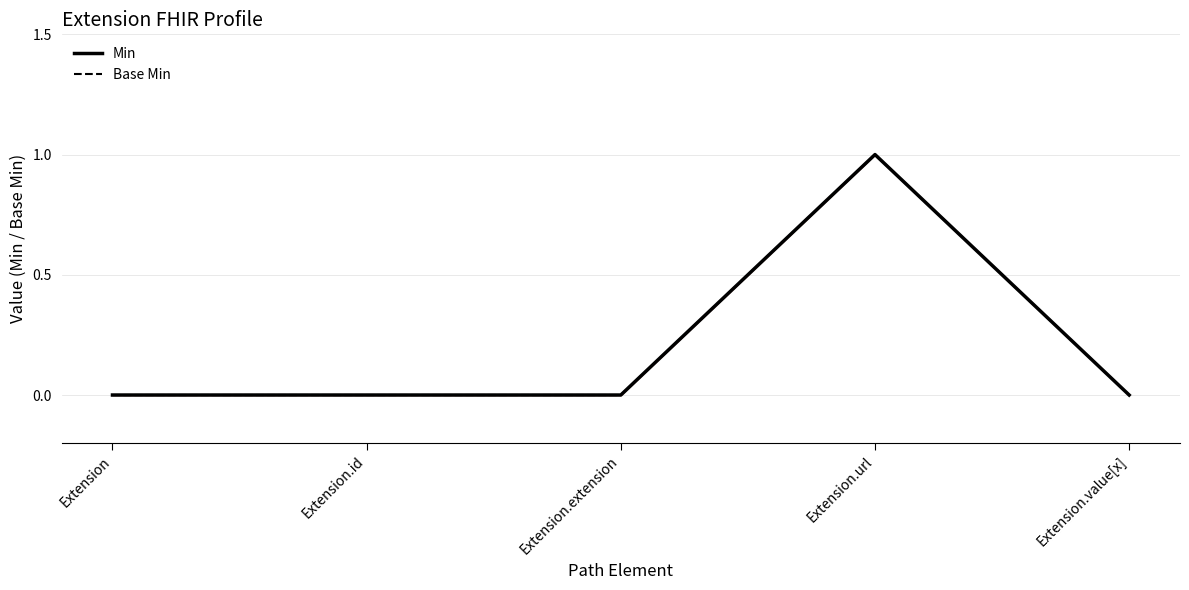

Reading left to right, extract all data points from this chart.

Min: 0	0	0	1	0
Base Min: 0	0	0	1	0